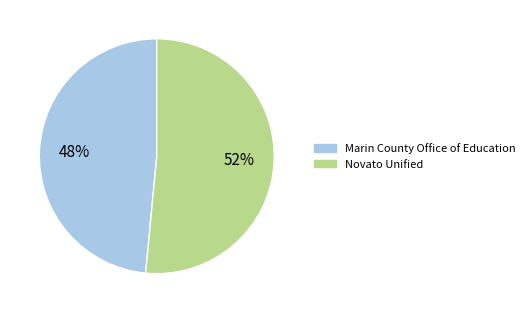

How many segments does this pie chart have?

2